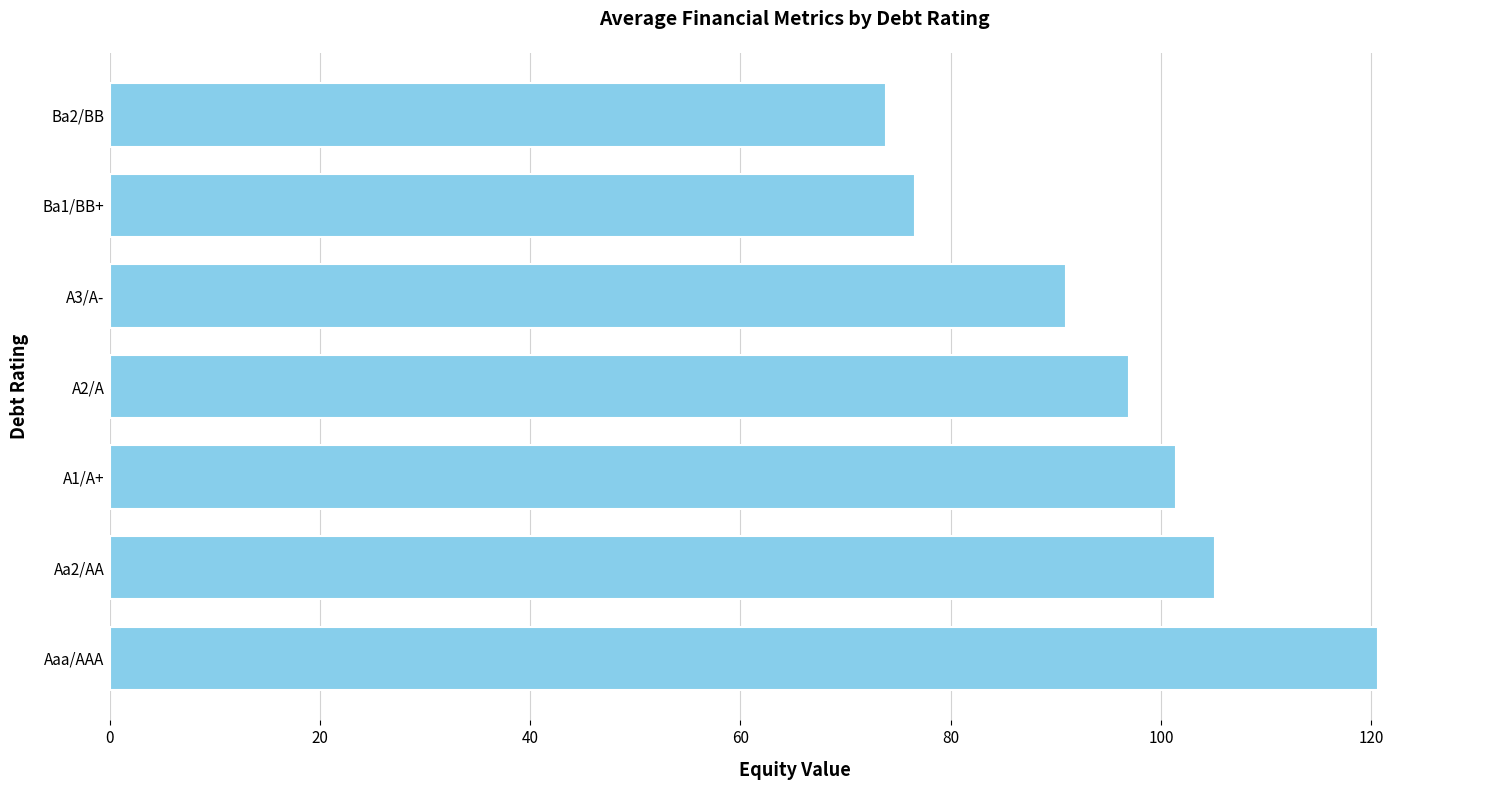

List the labels in order of value, smallest first.

Ba2/BB, Ba1/BB+, A3/A-, A2/A, A1/A+, Aa2/AA, Aaa/AAA